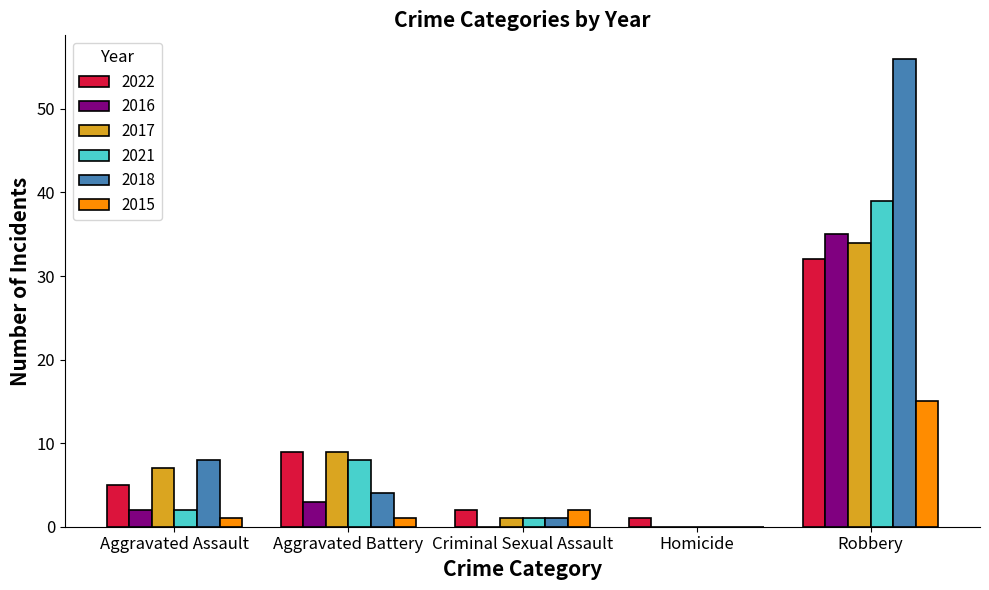

Reading right to left, what are all the values shown in this chart?

2022: 32	1	2	9	5
2016: 35	0	0	3	2
2017: 34	0	1	9	7
2021: 39	0	1	8	2
2018: 56	0	1	4	8
2015: 15	0	2	1	1